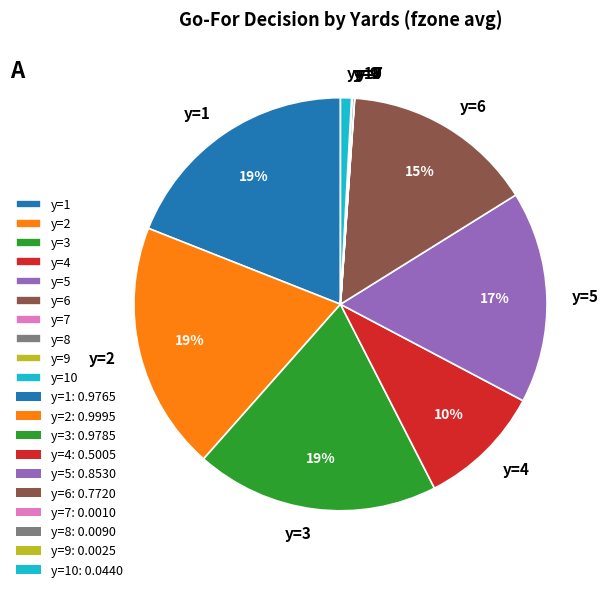

Is it true that y=3 is 5% of the pie?

False